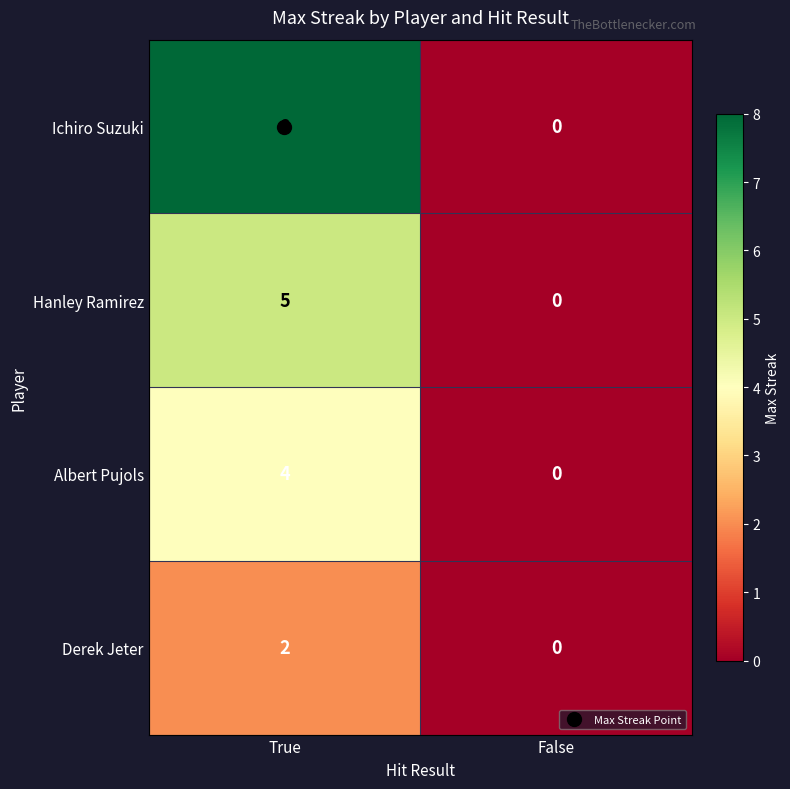

Which series has the largest range (max minus min)?

Ichiro Suzuki